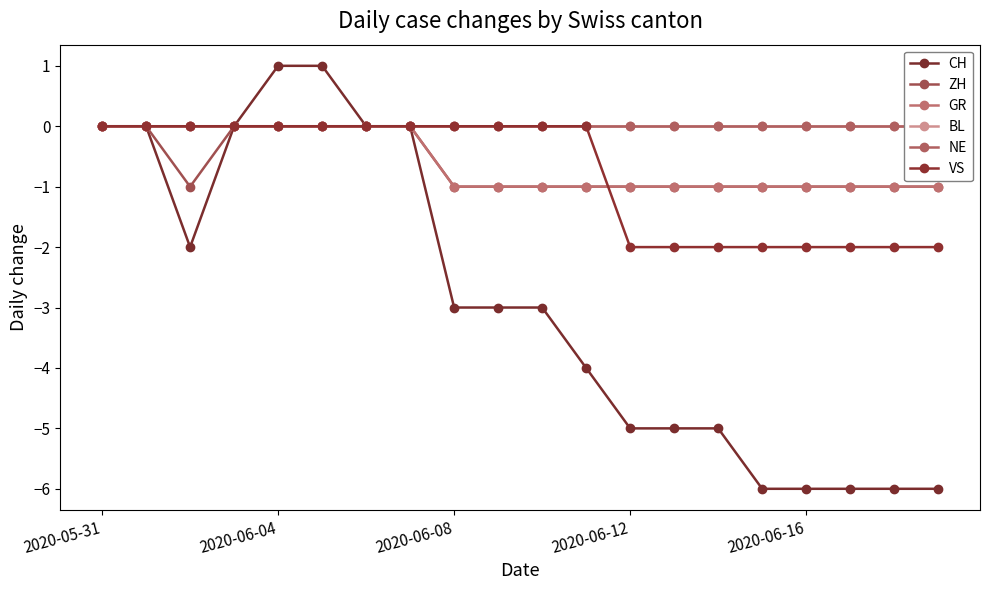

True or false: BL has more than 0 points higher than both neighbors.

False